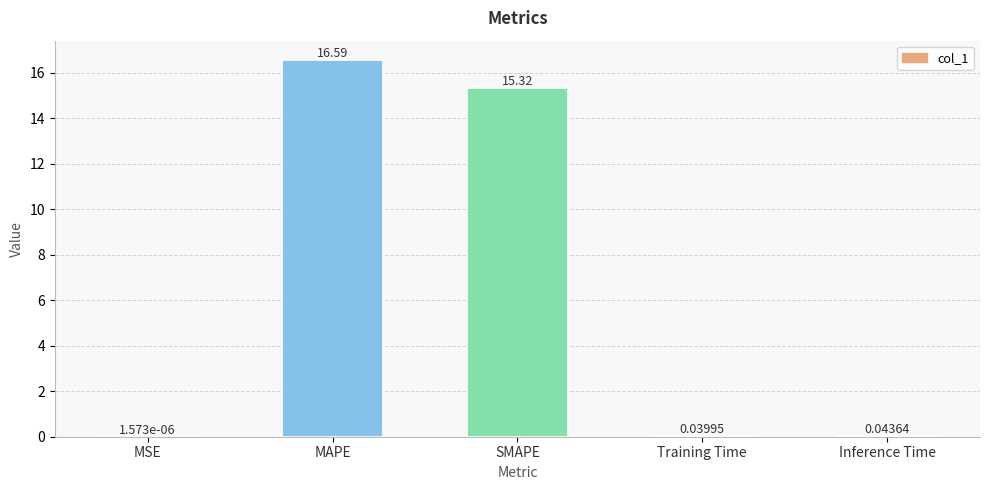

What is the change in value from MSE to SMAPE?

+15.3